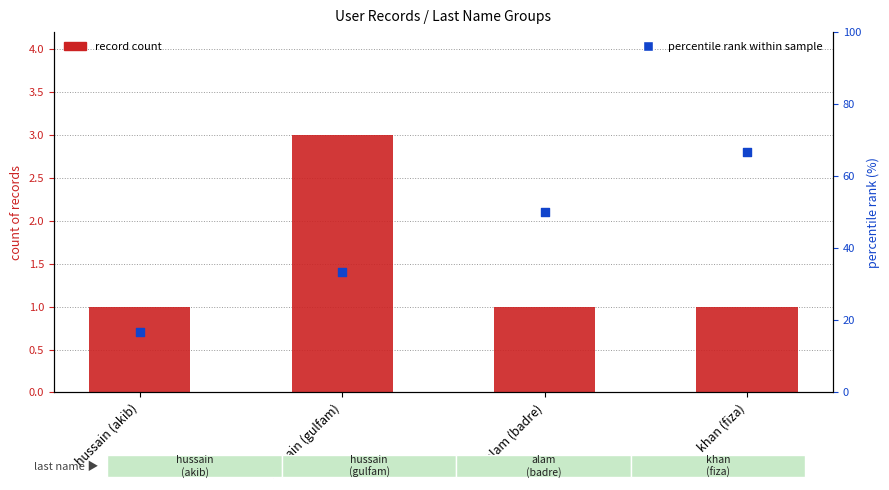

Which series contains the lowest Y value?

record count